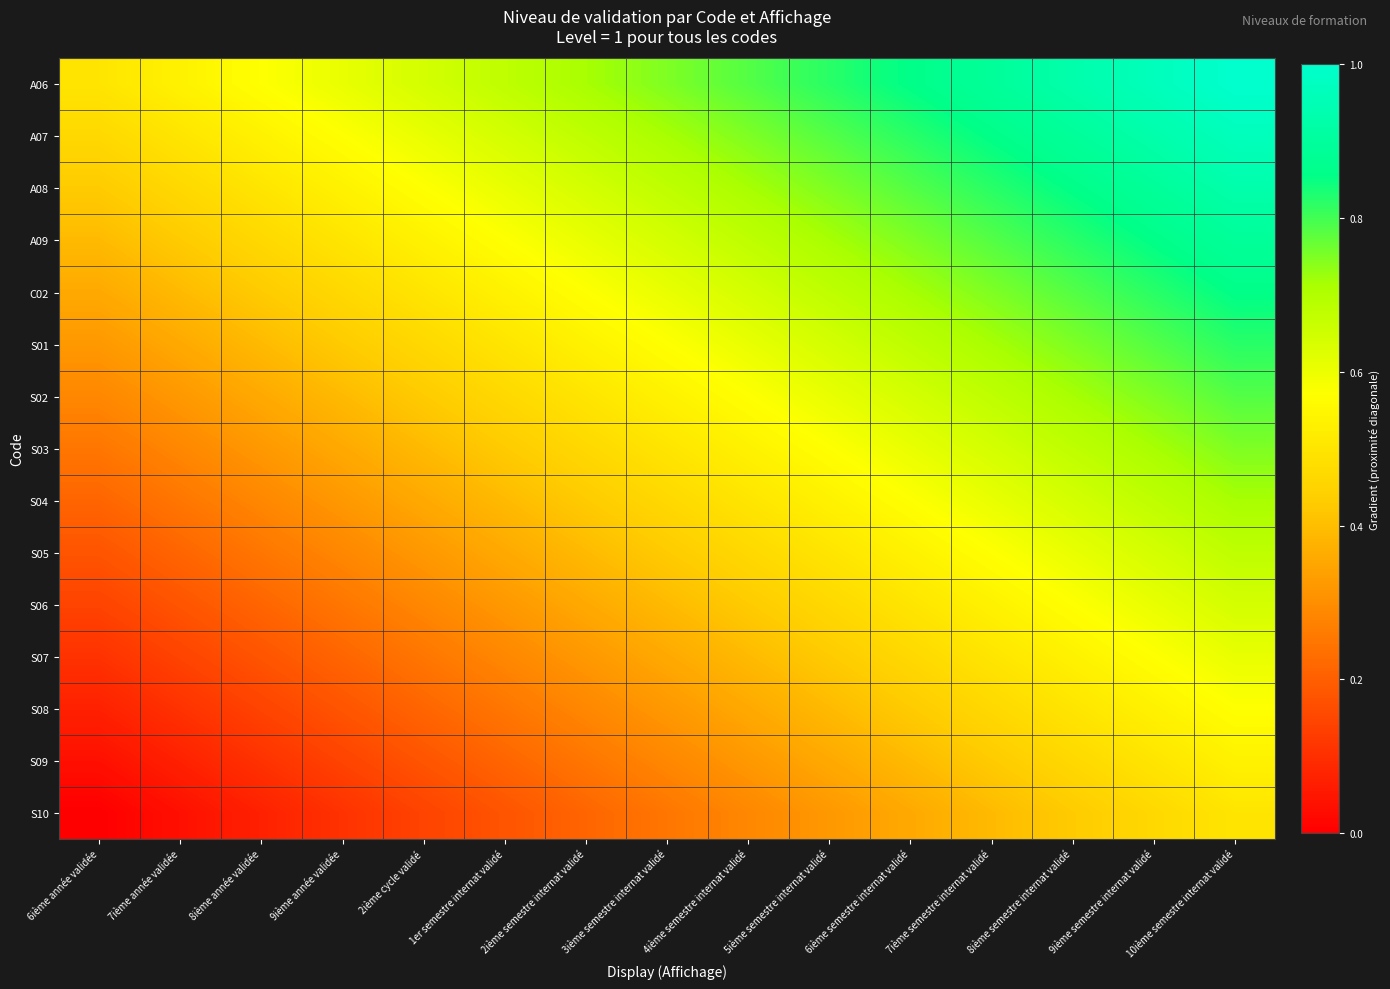

Which has a higher value, 6ième année validée or 5ième semestre internat validé?

5ième semestre internat validé